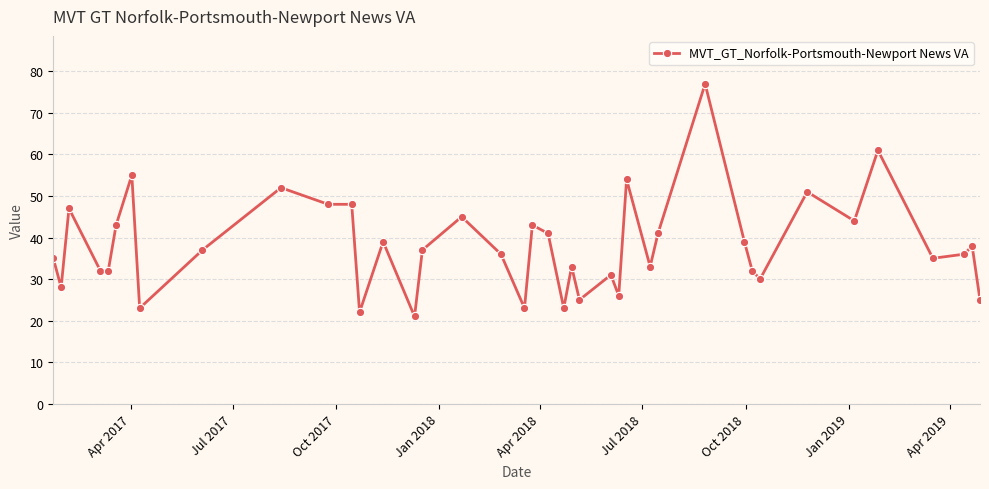

What is the difference between the maximum and minimum values?

56